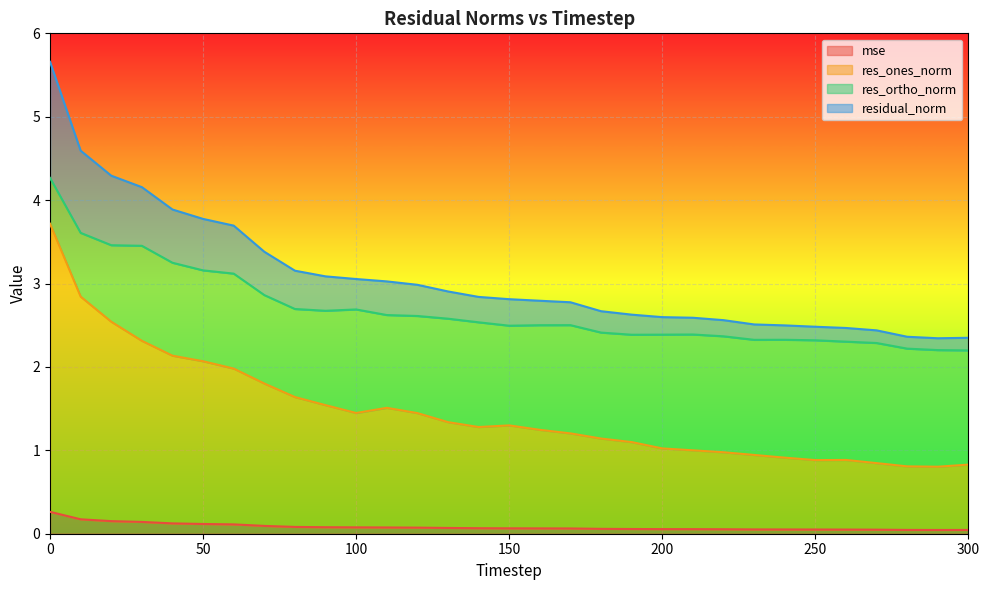

Reading left to right, transcribe all the data shown in this chart.

mse: 0.3	0.2	0.2	0.1	0.1	0.1	0.1	0.1	0.1	0.1	0.1	0.1	0.1	0.1	0.1	0.1	0.1	0.1	0.1	0.1	0.1	0.1	0.1	0.1	0.1	0.1	0.0	0.0	0.0	0.0	0.0
res_ones_norm: 3.7	2.8	2.5	2.3	2.1	2.1	2.0	1.8	1.6	1.5	1.4	1.5	1.4	1.3	1.3	1.3	1.2	1.2	1.1	1.1	1.0	1.0	1.0	0.9	0.9	0.9	0.9	0.8	0.8	0.8	0.8
res_ortho_norm: 4.3	3.6	3.5	3.5	3.2	3.2	3.1	2.9	2.7	2.7	2.7	2.6	2.6	2.6	2.5	2.5	2.5	2.5	2.4	2.4	2.4	2.4	2.4	2.3	2.3	2.3	2.3	2.3	2.2	2.2	2.2
residual_norm: 5.7	4.6	4.3	4.2	3.9	3.8	3.7	3.4	3.2	3.1	3.1	3.0	3.0	2.9	2.8	2.8	2.8	2.8	2.7	2.6	2.6	2.6	2.6	2.5	2.5	2.5	2.5	2.4	2.4	2.3	2.3